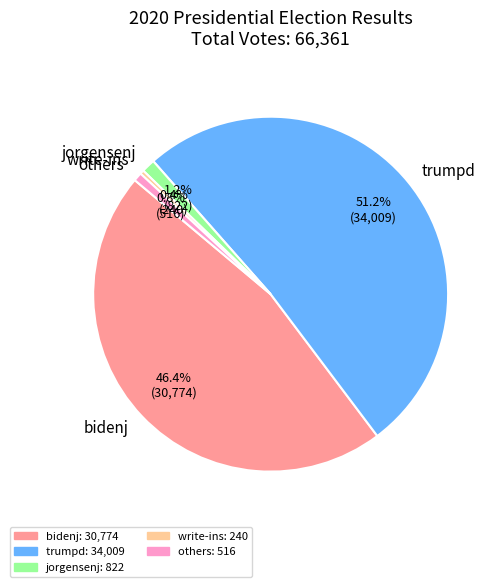

Between jorgensenj and bidenj, which is larger?

bidenj